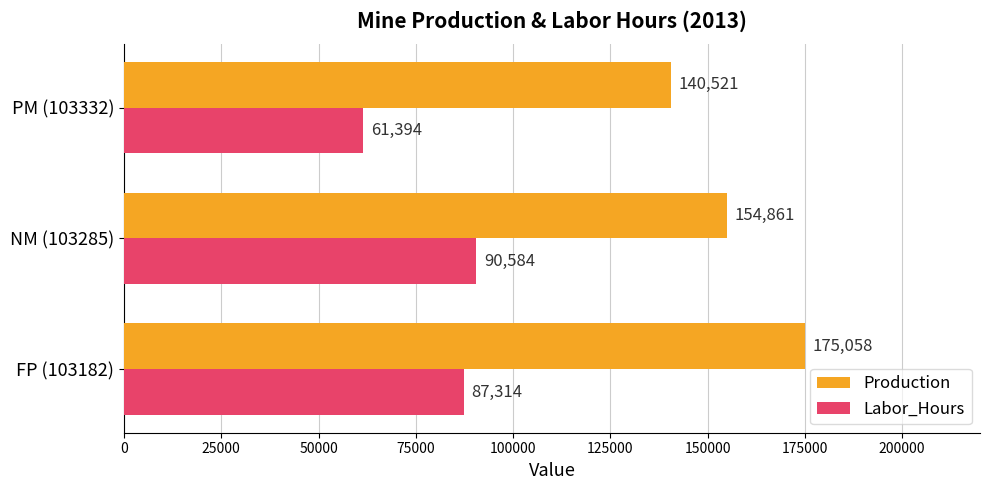

At how many categories does at least one series exceed 162695?

1